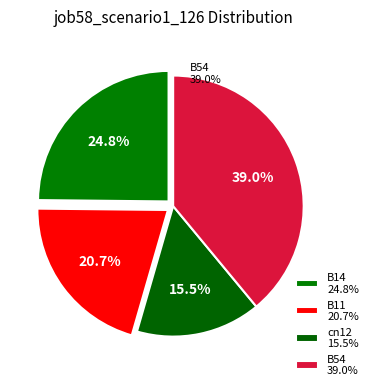

Is it true that B14 is 25% of the pie?

True